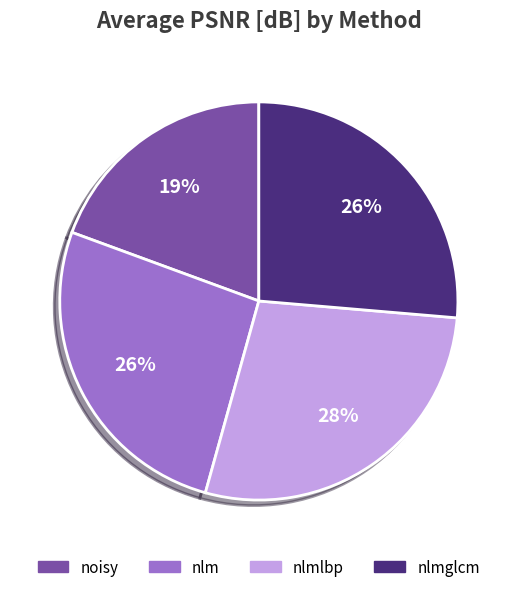

To the nearest percent, what is the average slice percentage?

25%